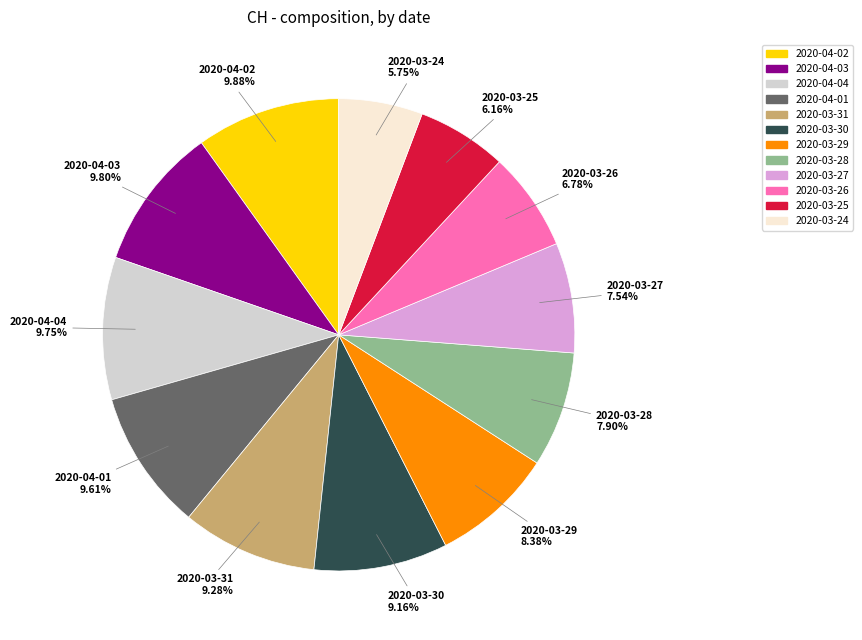

Is there any slice that represents more than half of the pie?

No